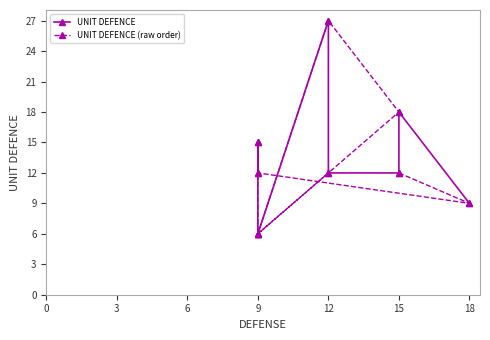

How many interior local peaks does the UNIT DEFENCE (raw order) series have?

2